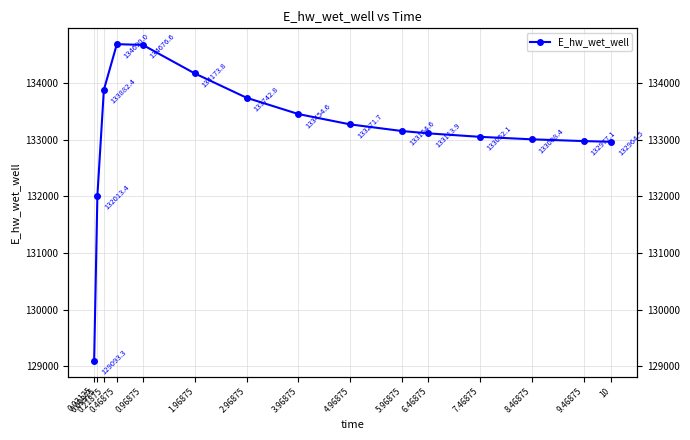

What is the average value?

133151.3